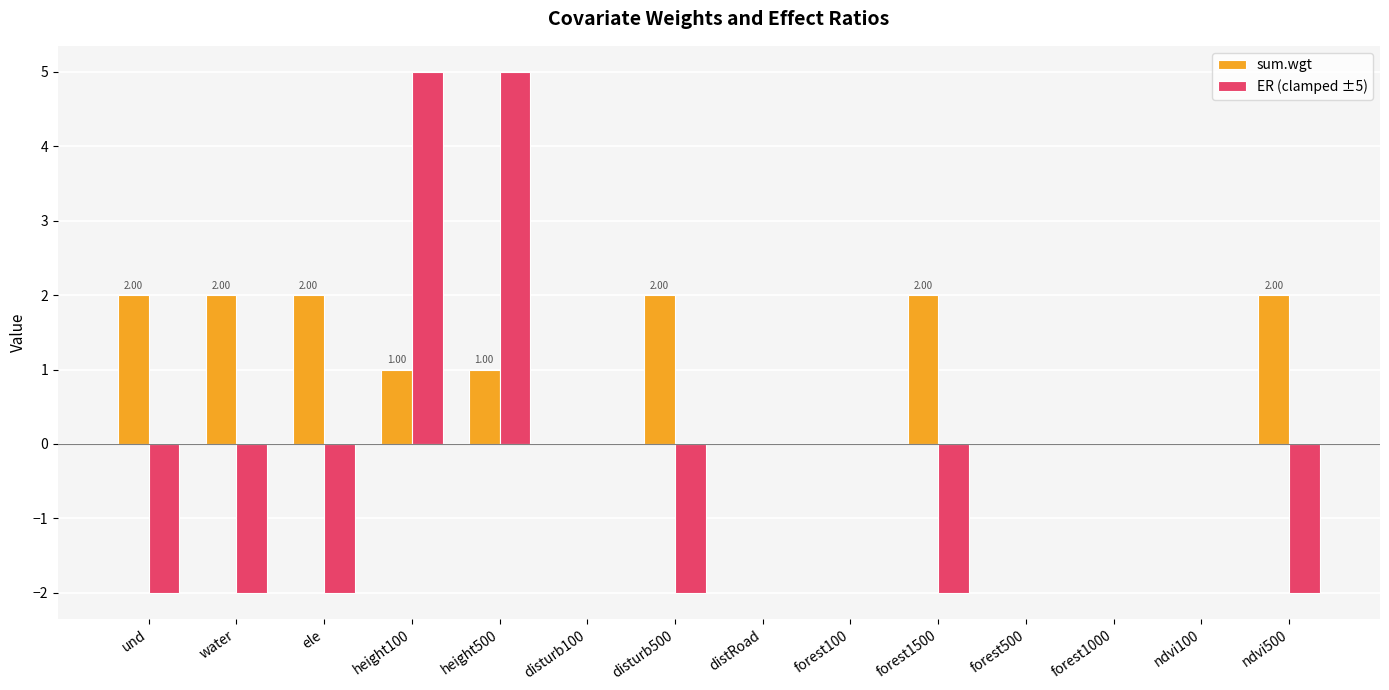

What is the sum of all sum.wgt values?

14.0